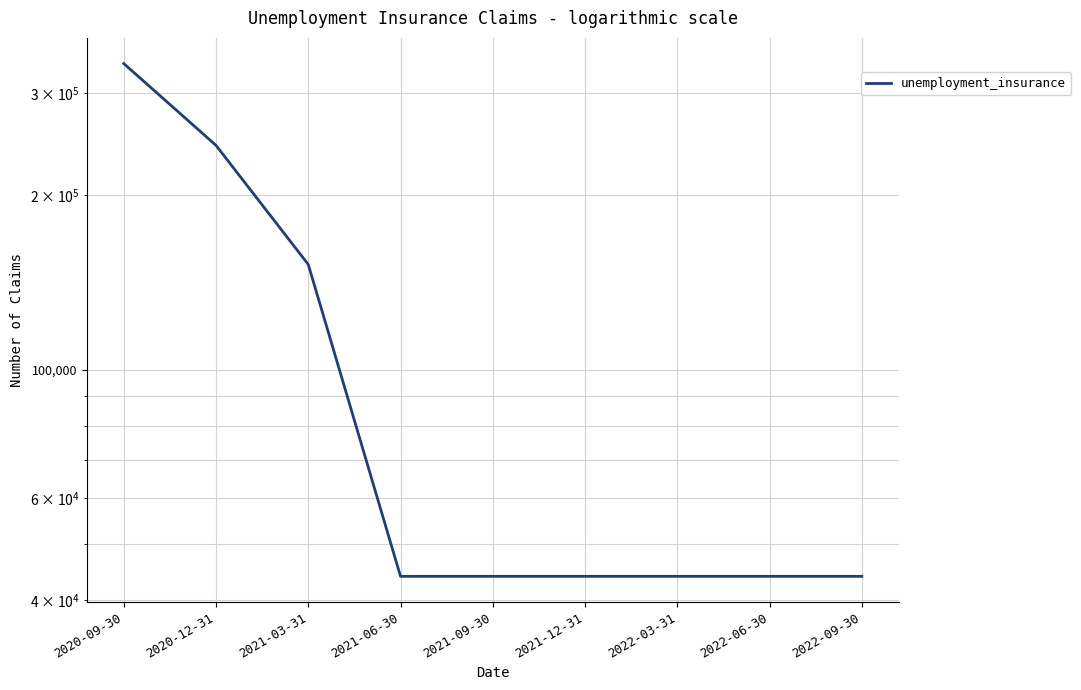

Reading left to right, transcribe all the data shown in this chart.

337800	244000	152000	44000	44000	44000	44000	44000	44000